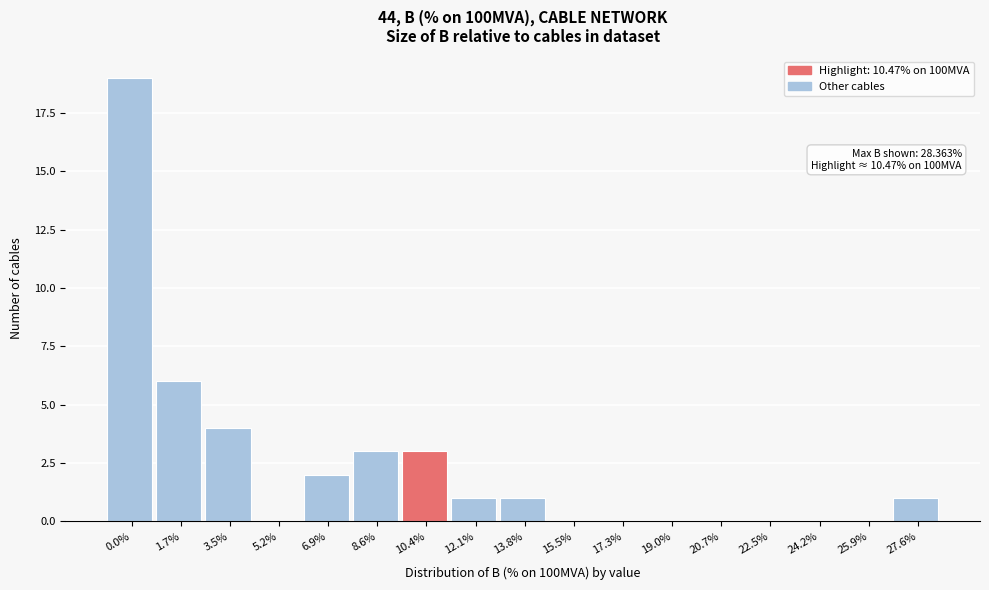

Reading left to right, transcribe all the data shown in this chart.

0.0%=19	1.7%=6	3.5%=4	5.2%=0	6.9%=2	8.6%=3	10.4%=3	12.1%=1	13.8%=1	15.5%=0	17.3%=0	19.0%=0	20.7%=0	22.5%=0	24.2%=0	25.9%=0	27.6%=1